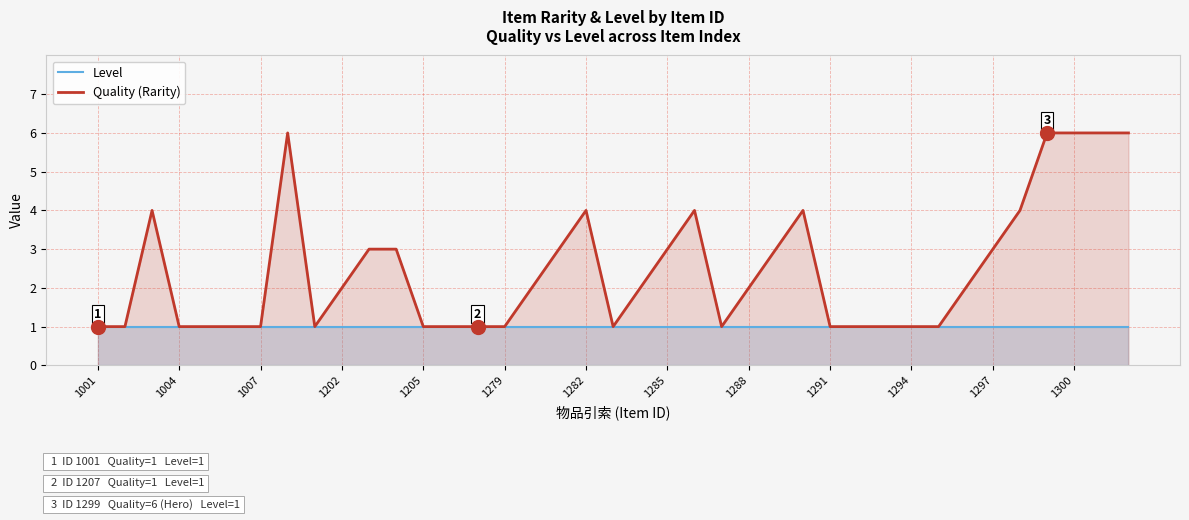

What are all the series names shown in the legend?

Level, Quality (Rarity)